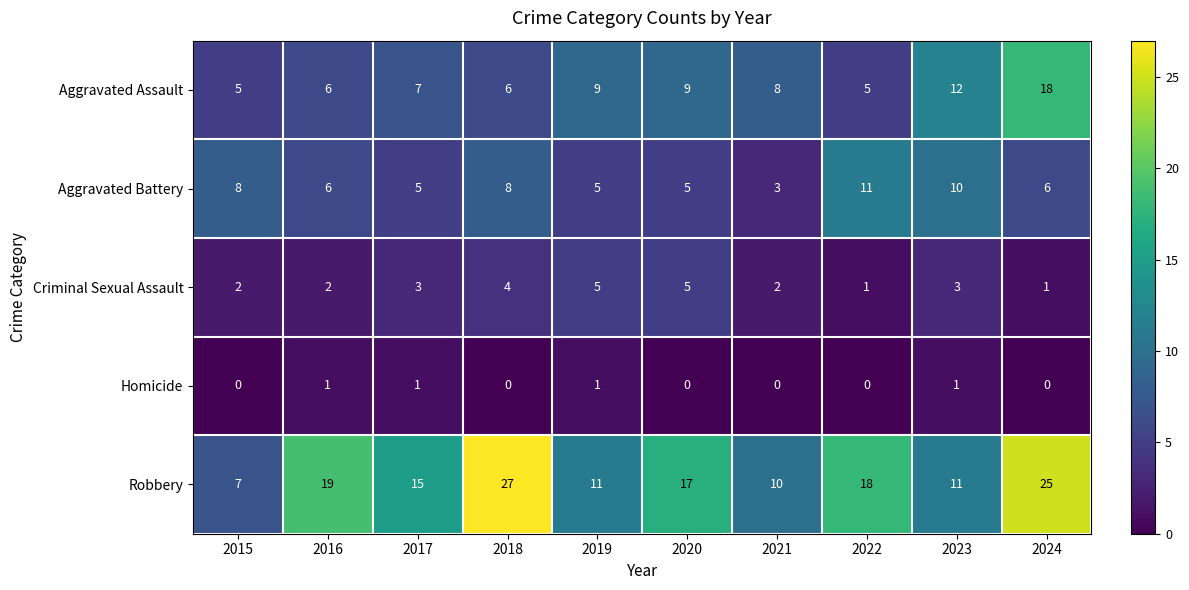

What is the total value across all series at 2019?

31